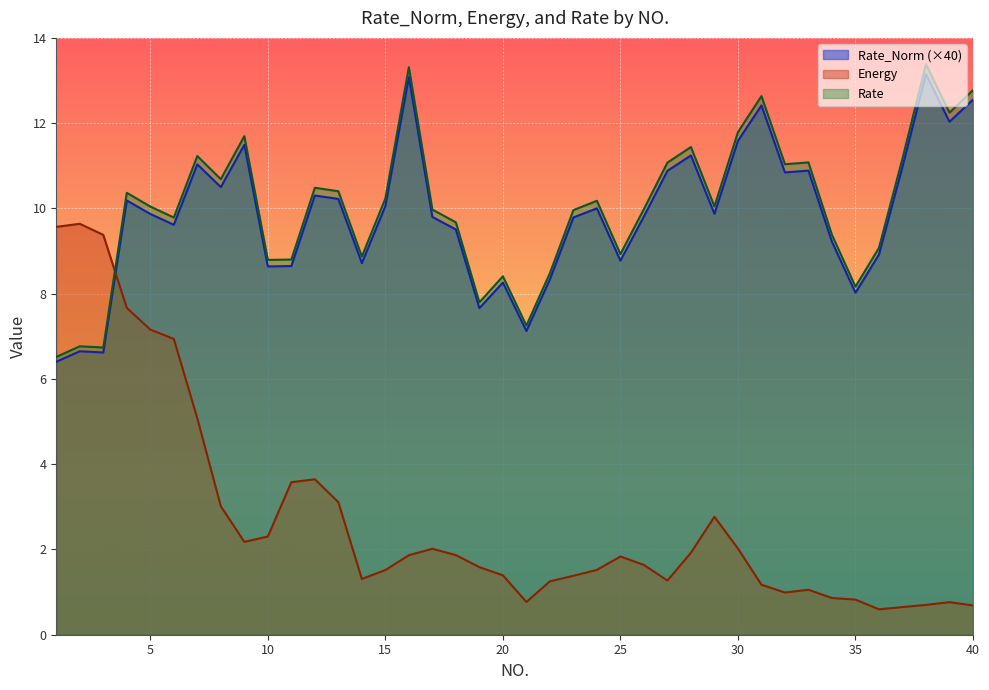

Does the chart display data point markers on the line(s)?

No